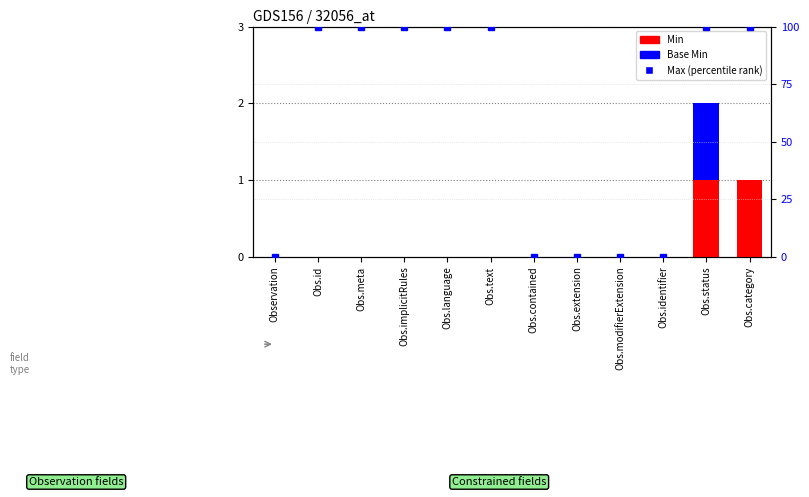

At how many categories does at least one series exceed 5?

7